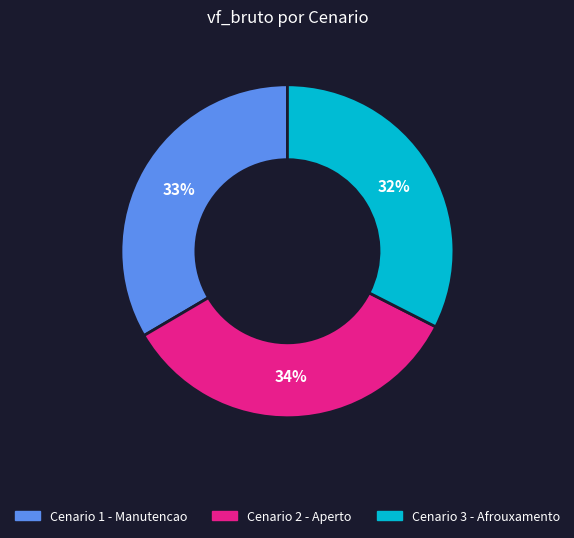

True or false: Cenario 1 - Manutencao accounts for 33% of the total.

True